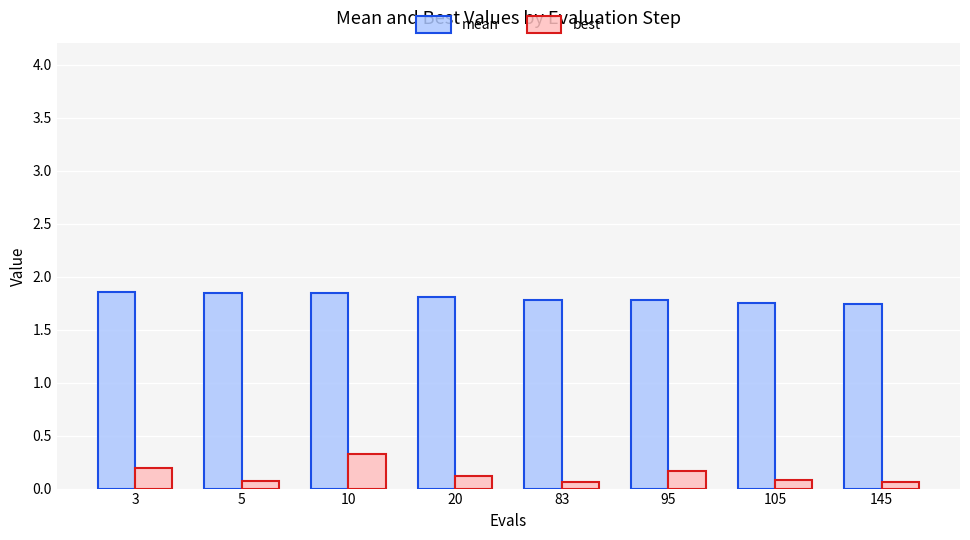

What is the sum of all best values?

1.1